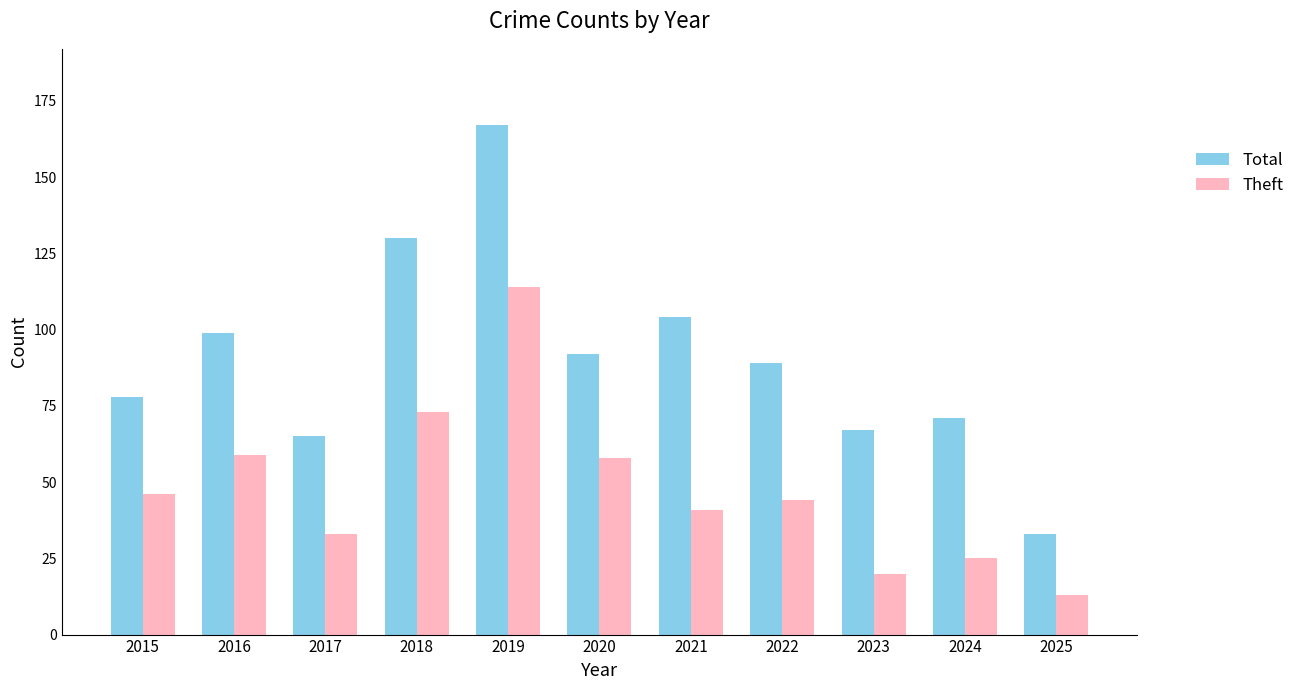

Reading left to right, what are all the values shown in this chart?

Total: 78	99	65	130	167	92	104	89	67	71	33
Theft: 46	59	33	73	114	58	41	44	20	25	13